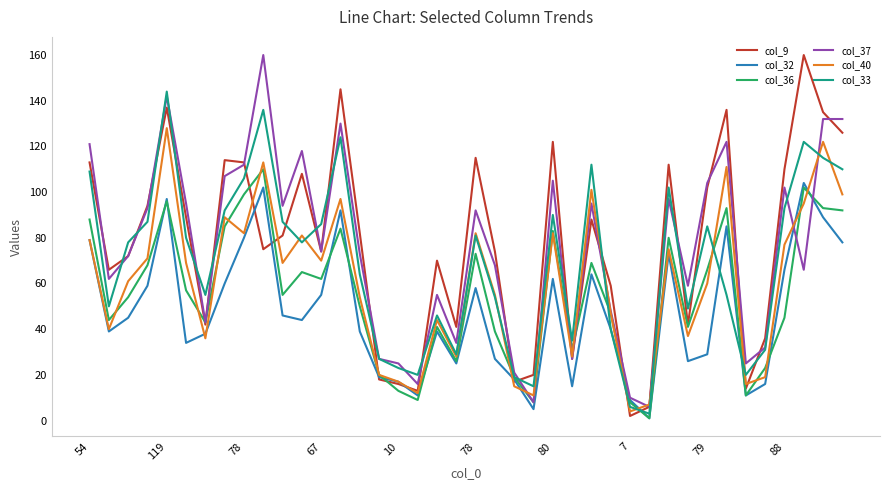

What is the greatest value displayed?

160